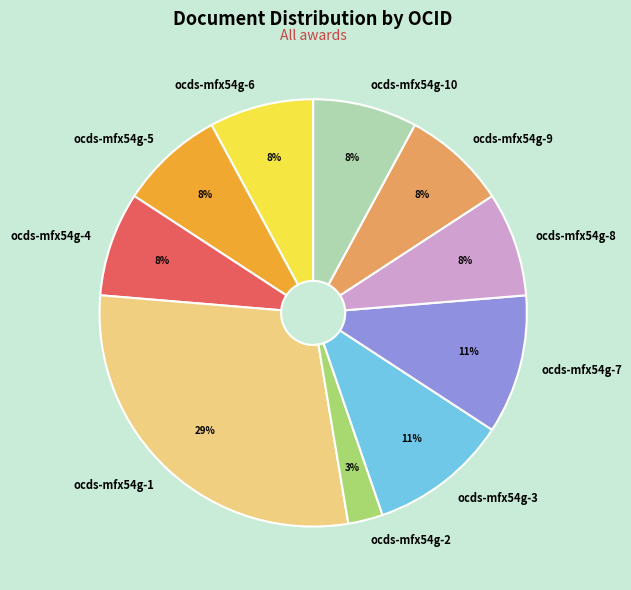

Which slice is the largest?

ocds-mfx54g-1